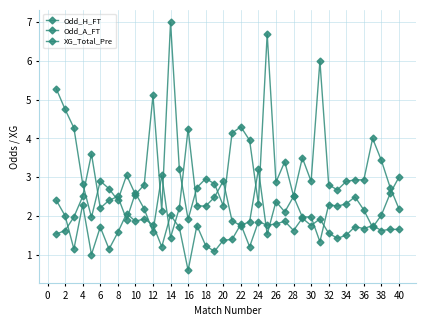

At which category does Odd_A_FT reach its first local valley?

6